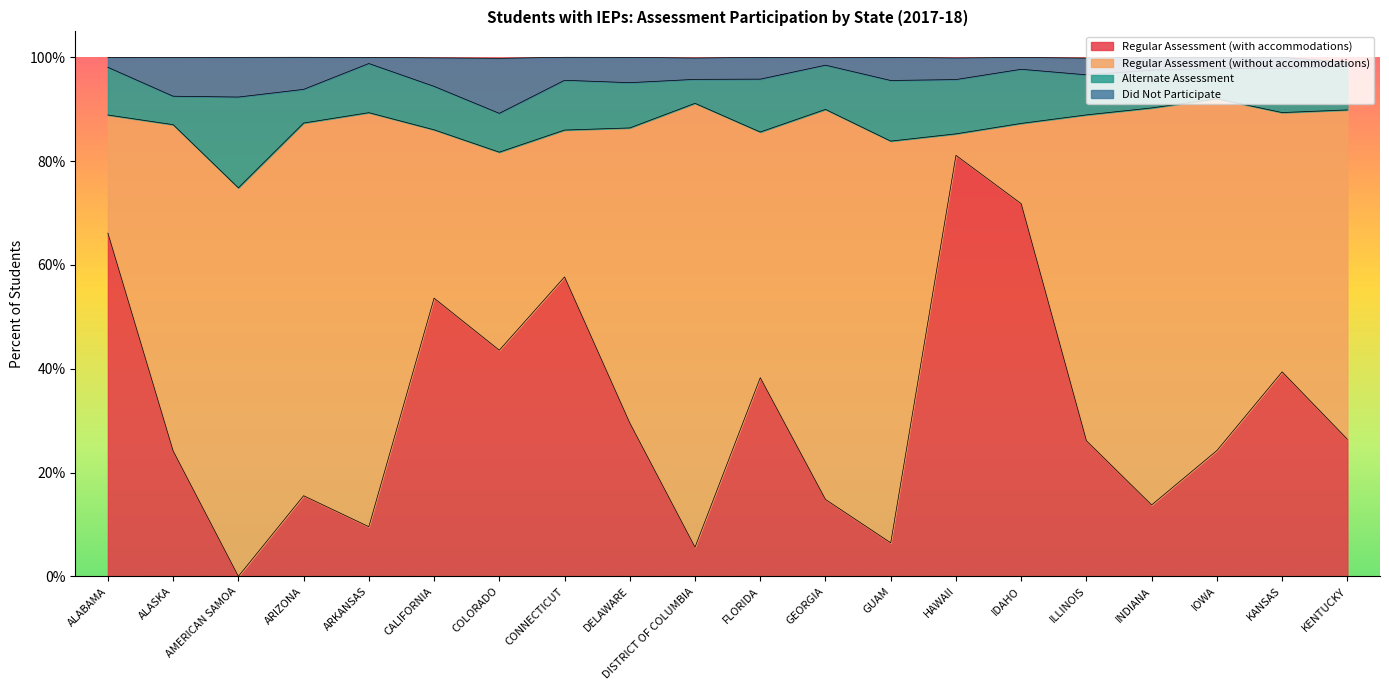

What is the total value across all series at FLORIDA?

100.0